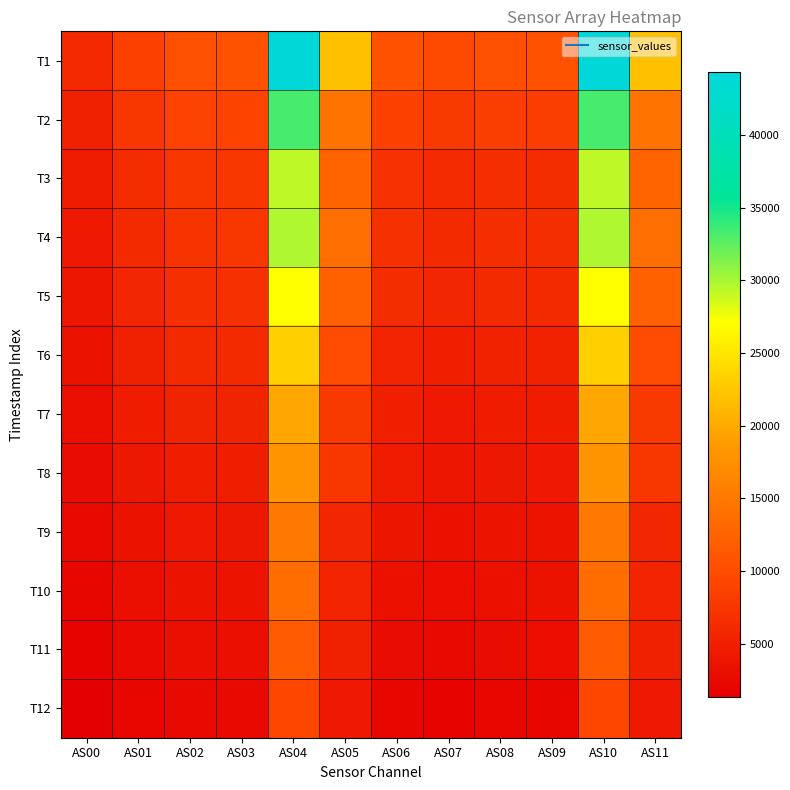

How many distinct data groups are displayed?

12